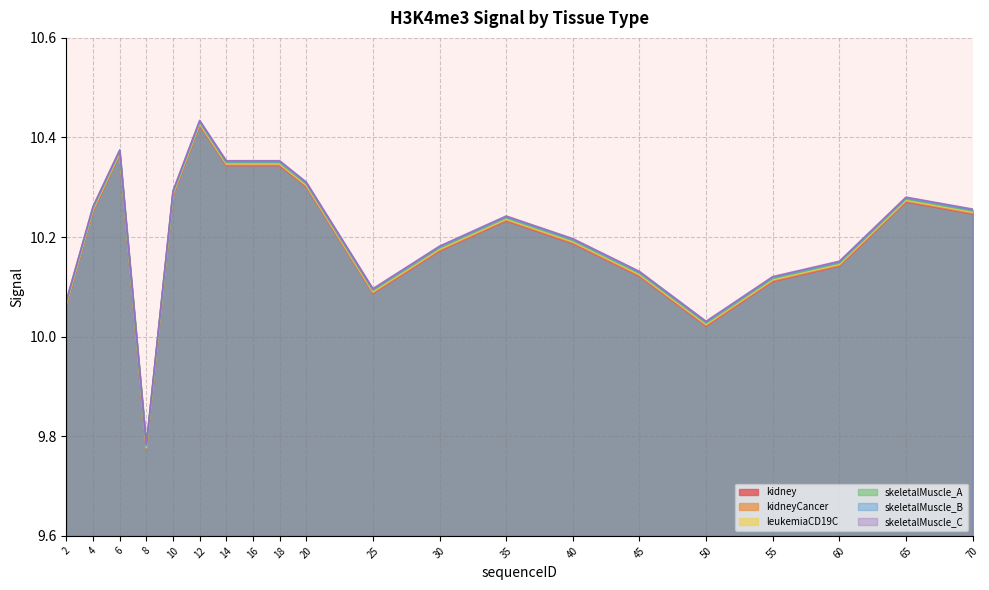

How many interior local peaks does the kidney series have?

4